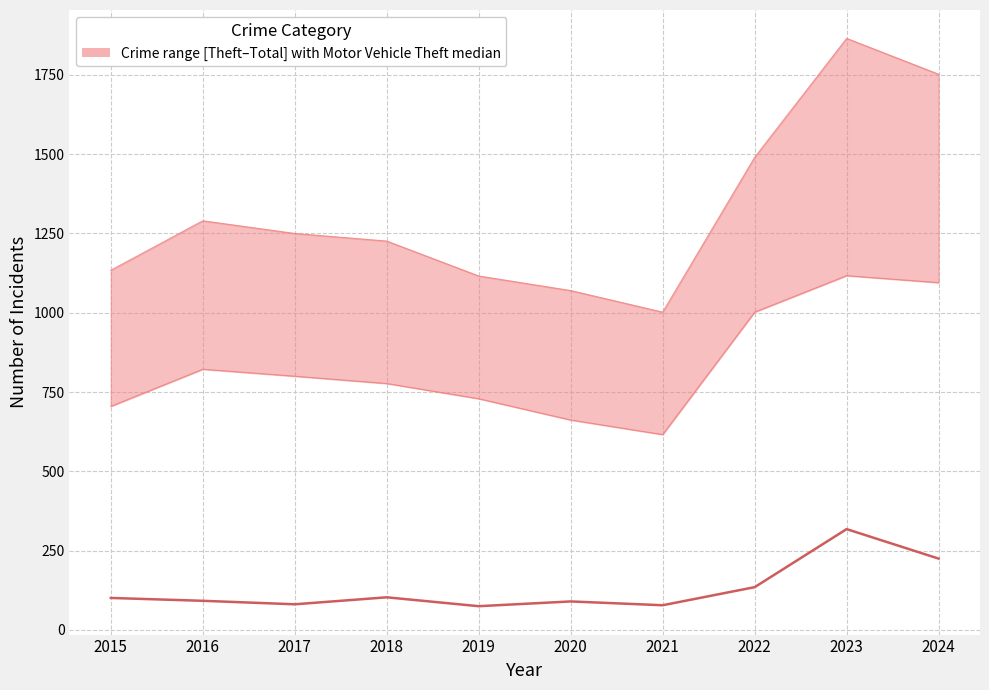

Is this an area chart (filled region under the line)?

No